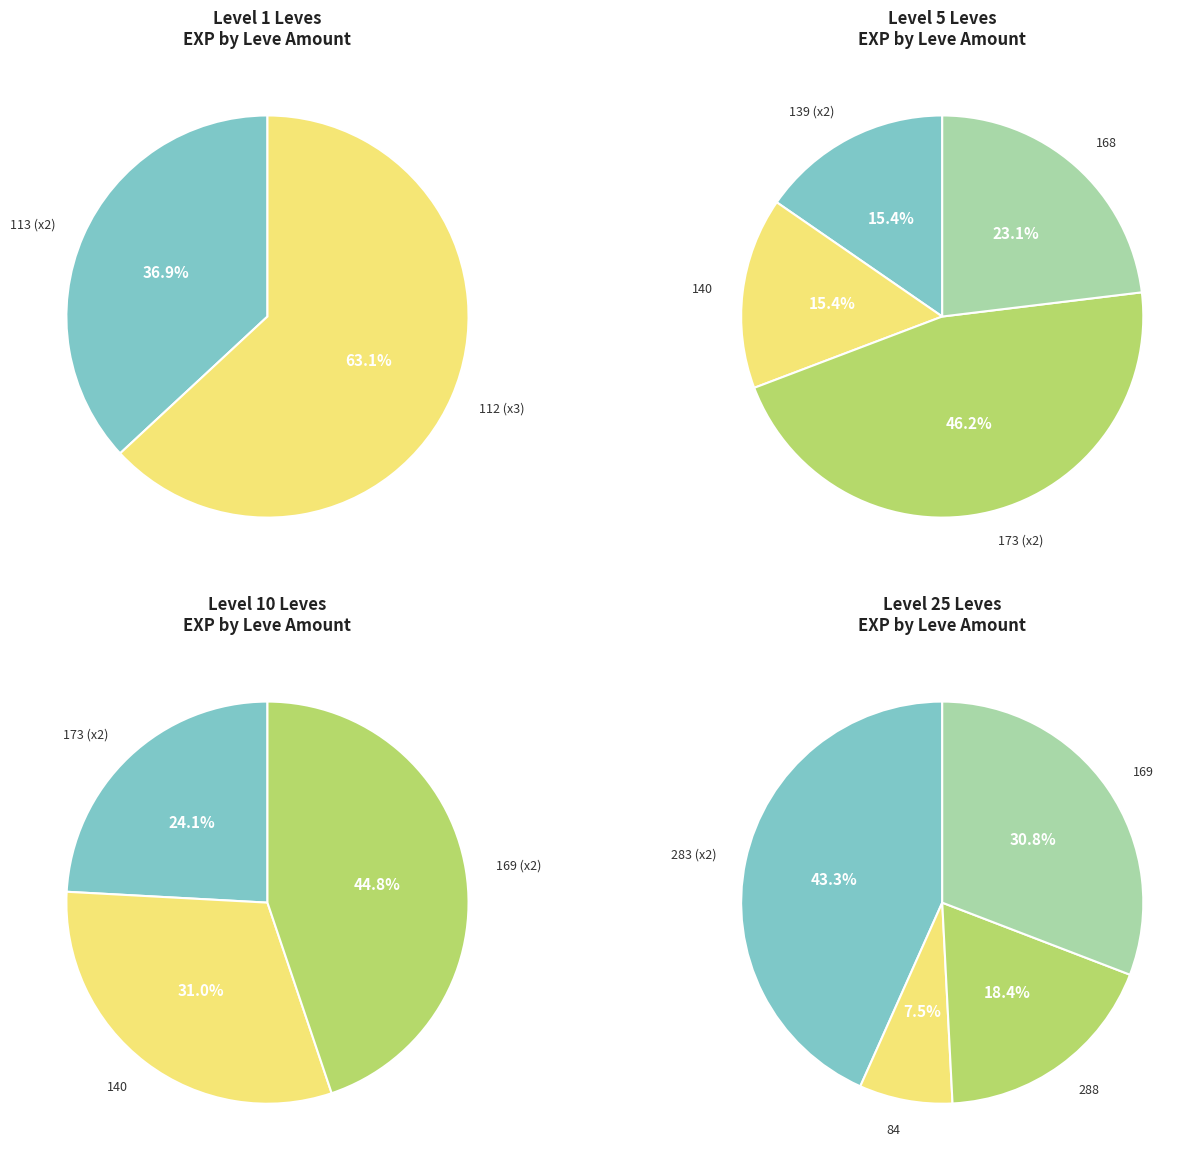

Does 2 represent more than half of the total?

No